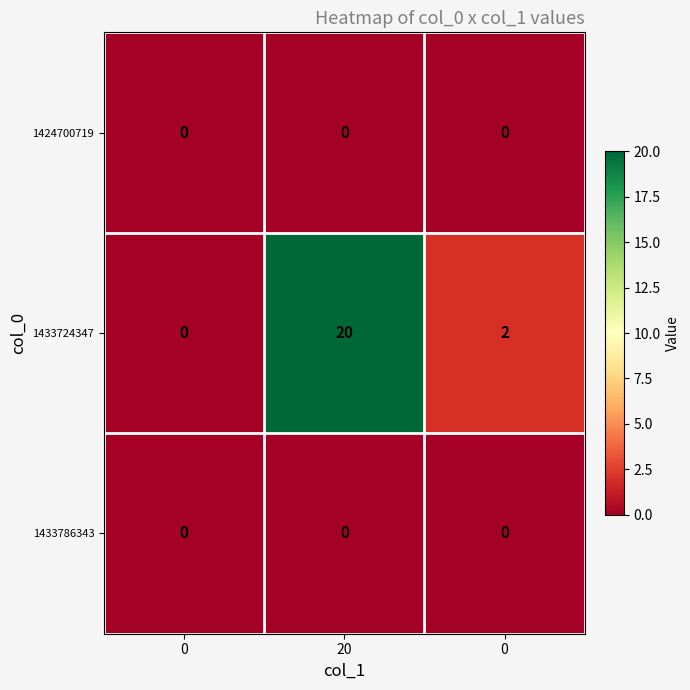

How many values in 1433724347 are above zero?

2